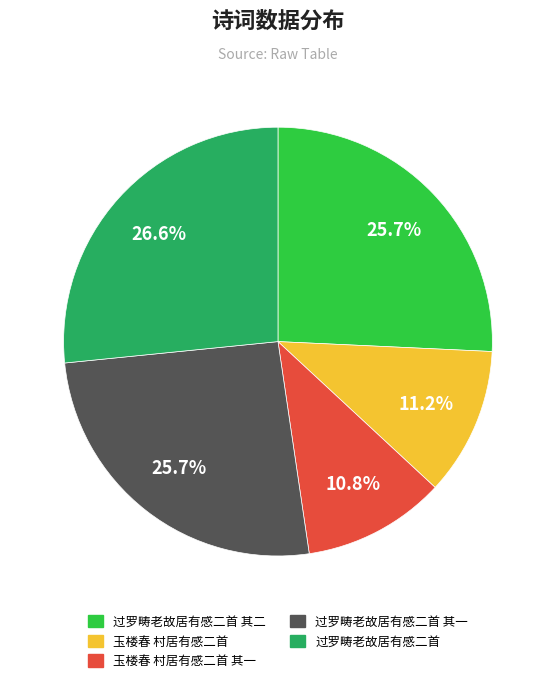

Is there a majority slice in this chart?

No